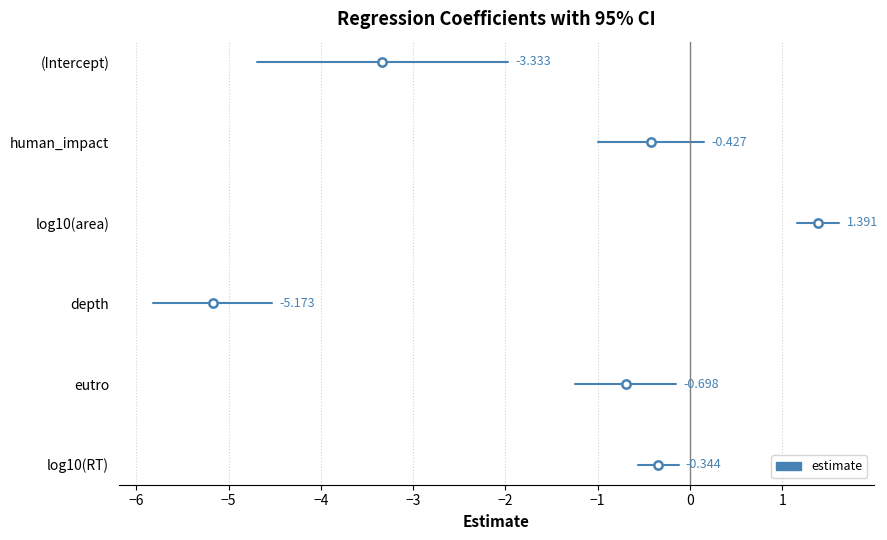

What is the spread (max minus min) of values at log10(RT)?

0.5